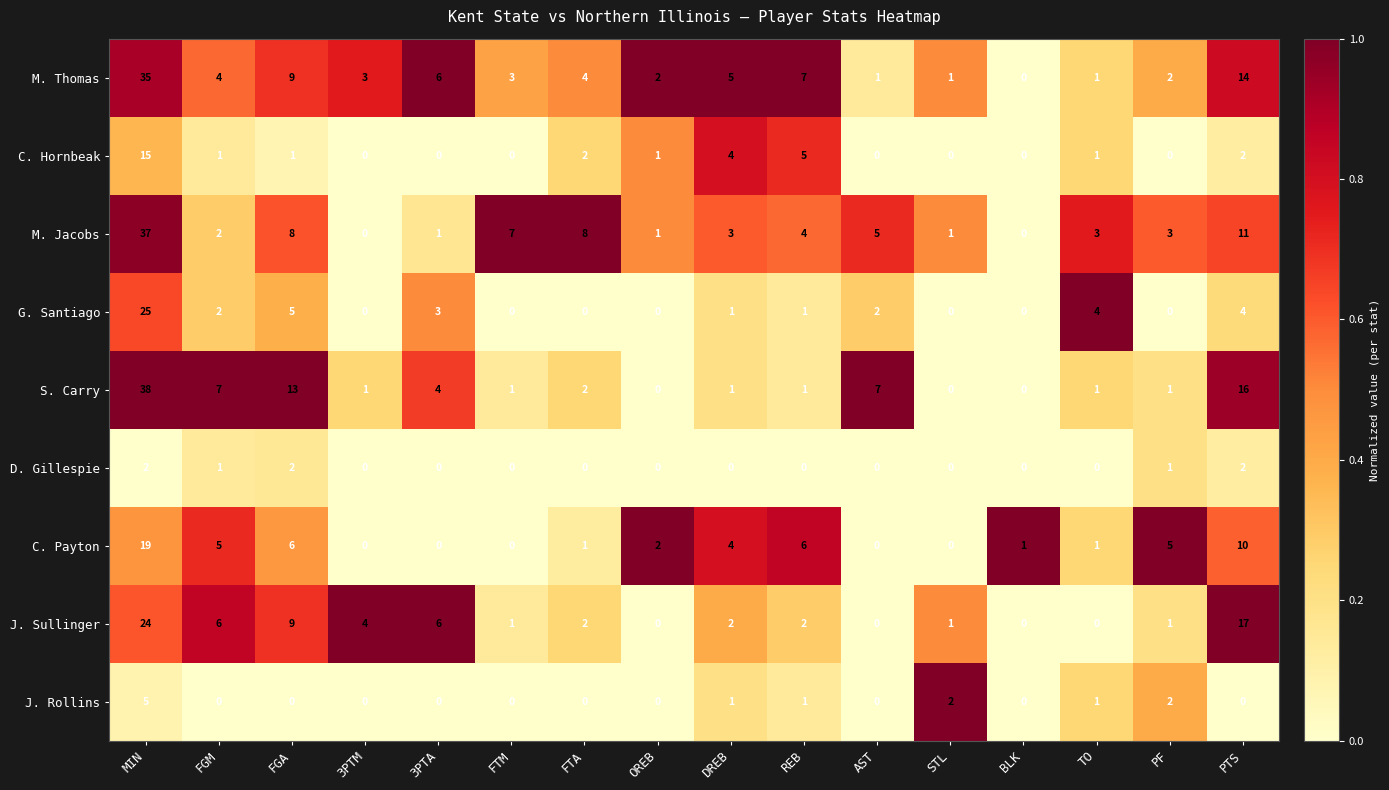

Count the number of data series in this chart.

9